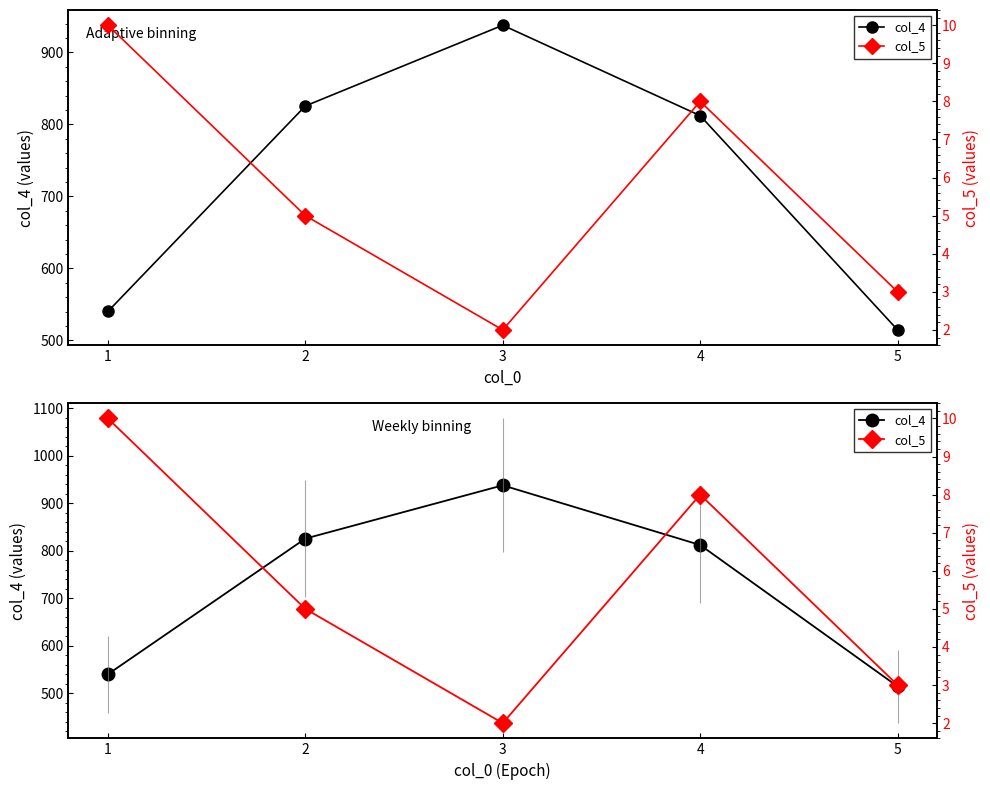

True or false: col_5 and col_4 intersect in this chart.

False